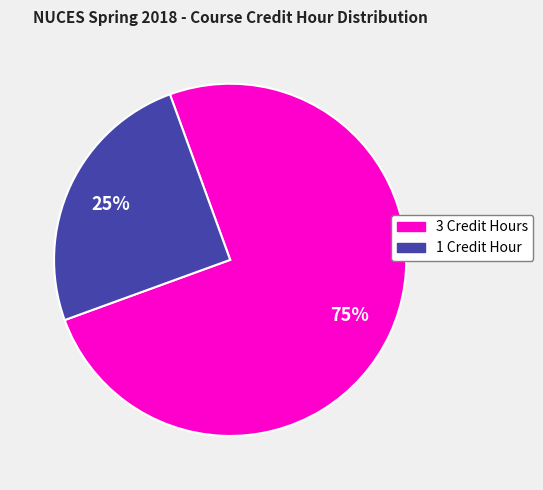

To the nearest percent, what is the difference between the largest and smallest slice percentages?

50%